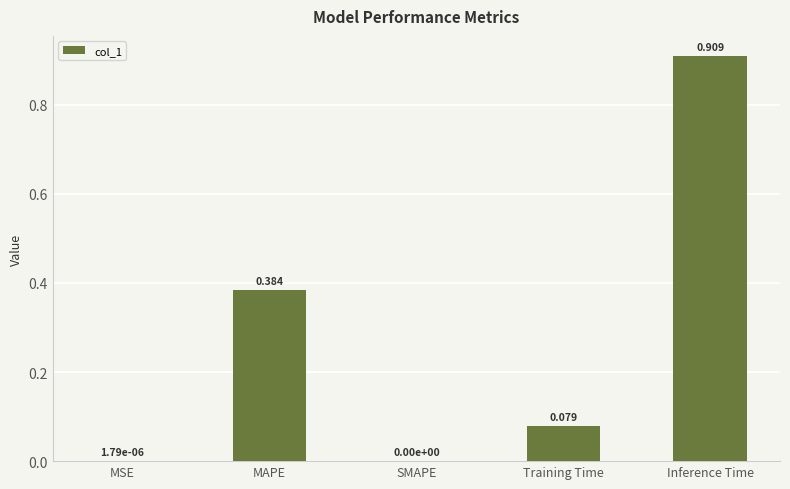

Which has a higher value, Training Time or Inference Time?

Inference Time